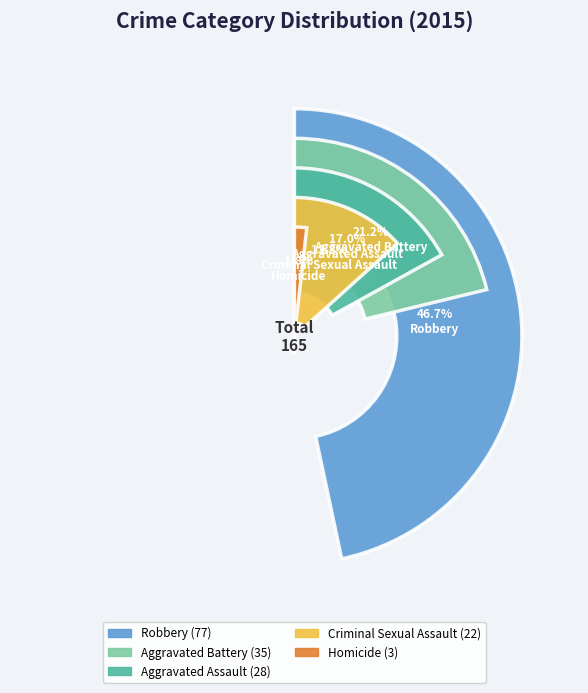

Which category has the biggest portion of the pie?

Robbery